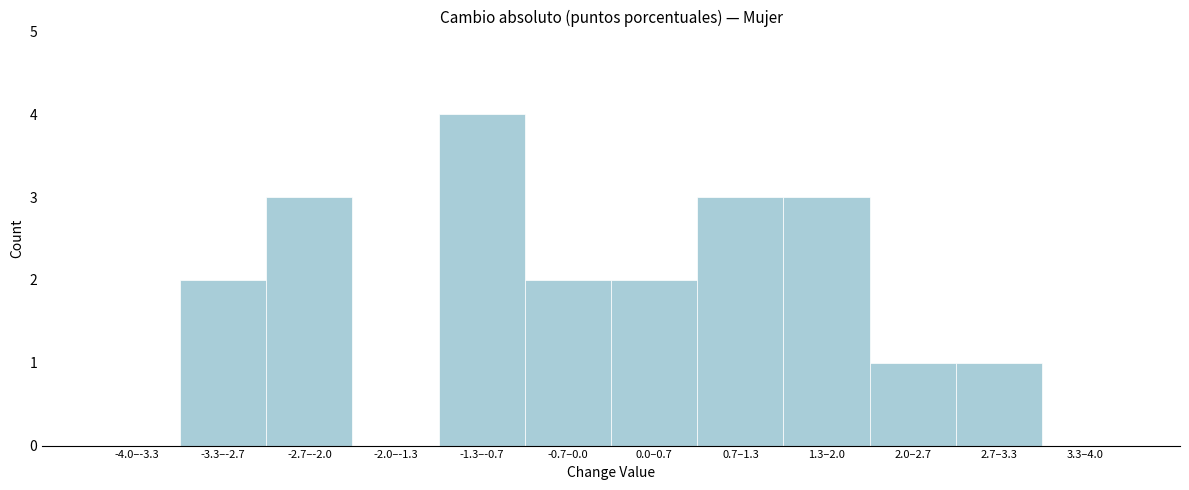

Reading left to right, what are all the values shown in this chart?

-4.0–-3.3=0	-3.3–-2.7=2	-2.7–-2.0=3	-2.0–-1.3=0	-1.3–-0.7=4	-0.7–0.0=2	0.0–0.7=2	0.7–1.3=3	1.3–2.0=3	2.0–2.7=1	2.7–3.3=1	3.3–4.0=0